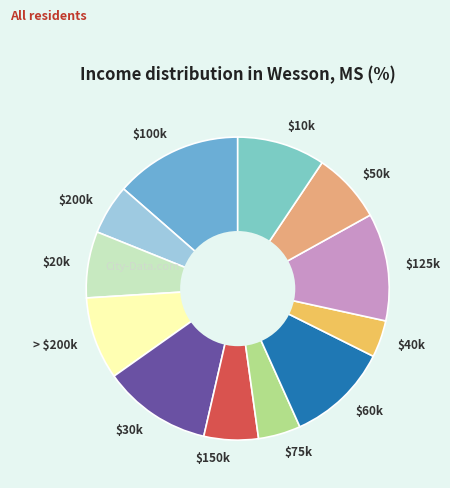

Which slice is the largest?

$100k